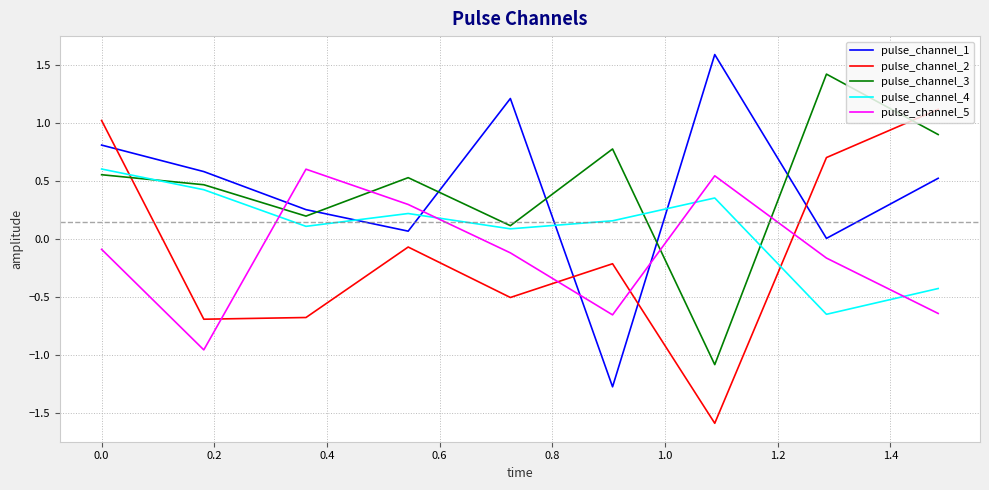

What is the lowest value of the pulse_channel_2 series?

-1.6